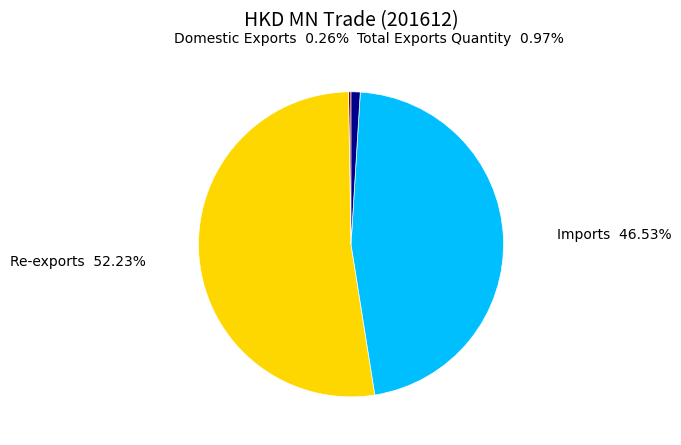

Is the sum of Re-exports and Imports greater than half?

Yes